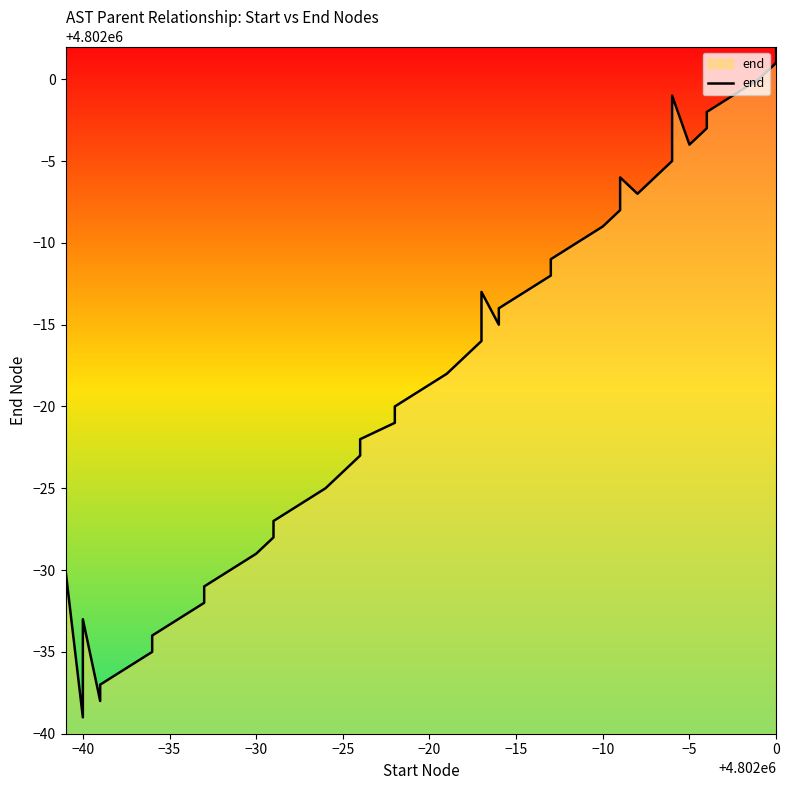

How many lines are shown in the chart?

1